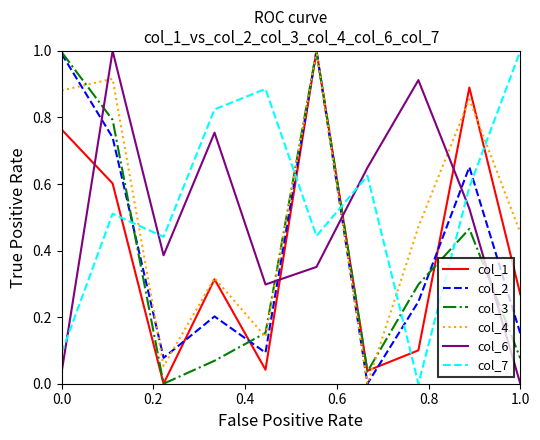

What is the maximum value for col_1?

1.0